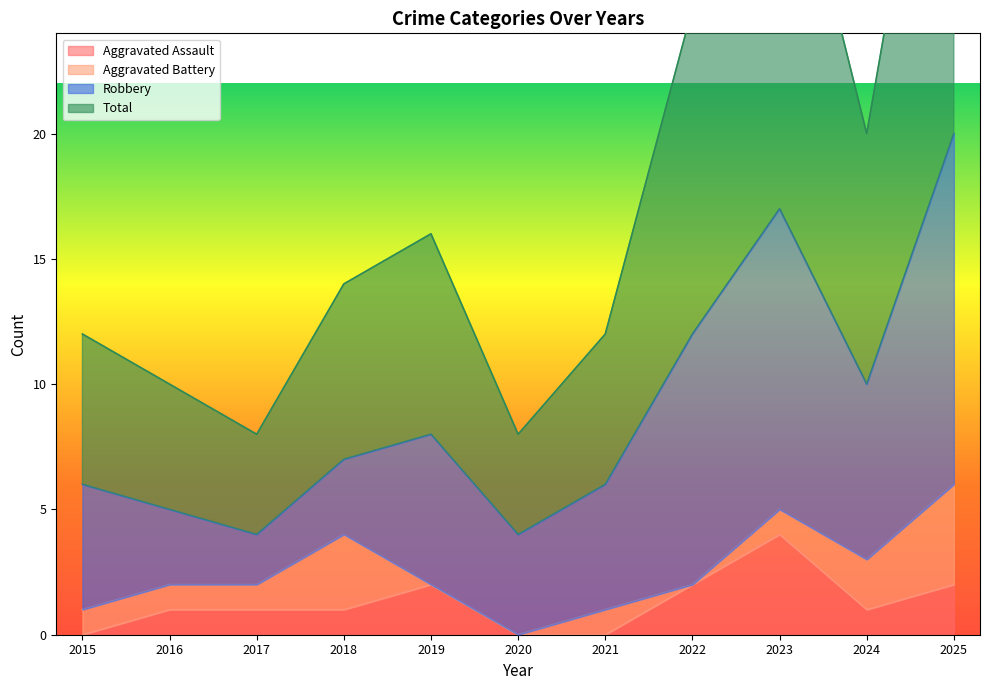

Which category has the lowest value in the Aggravated Assault series?

2015